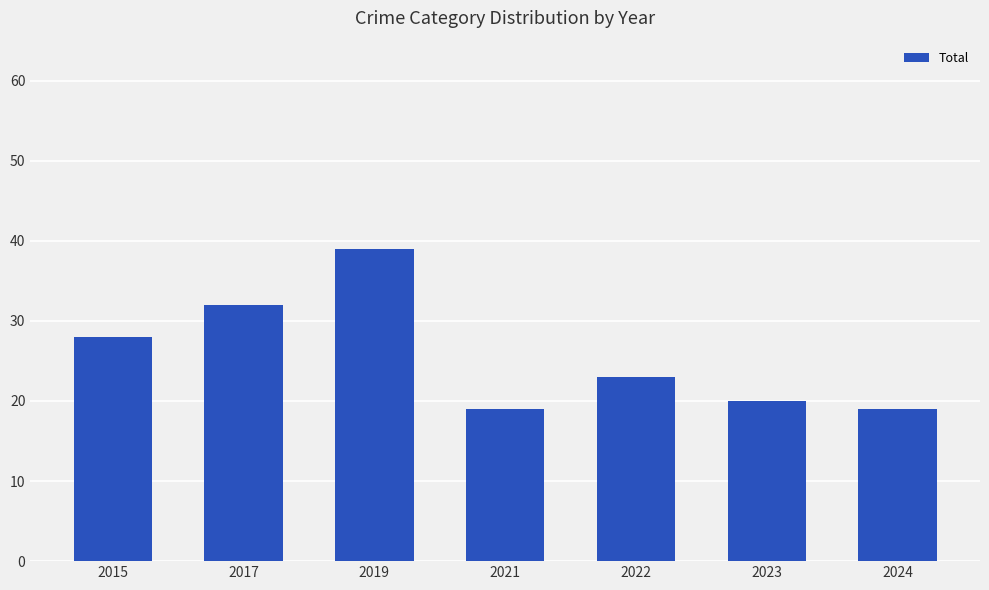

Is it true that the value at 2015 is 28?

True